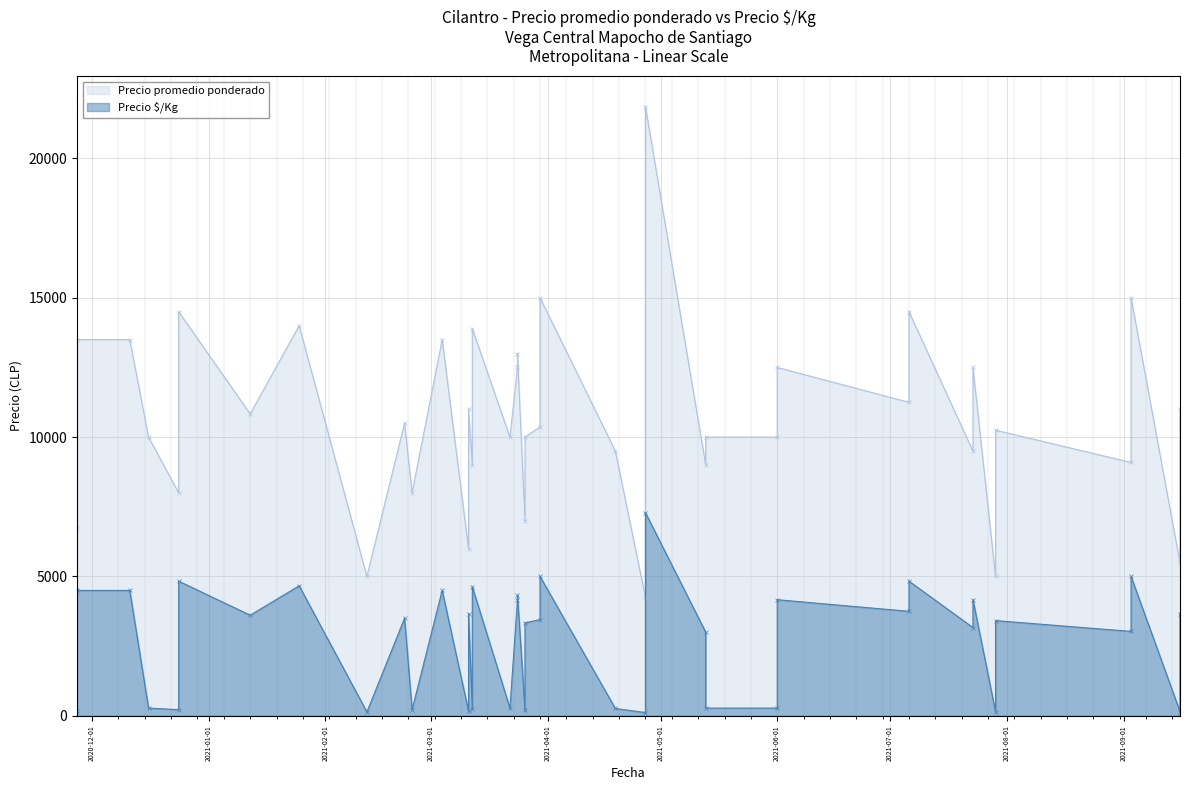

What is the label of the 24th point from the right?

2021-03-22